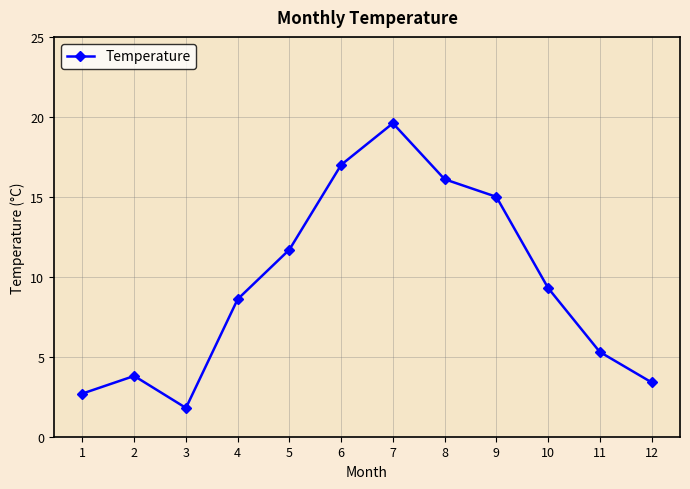

Is it true that the value at 12 is 3.4?

True